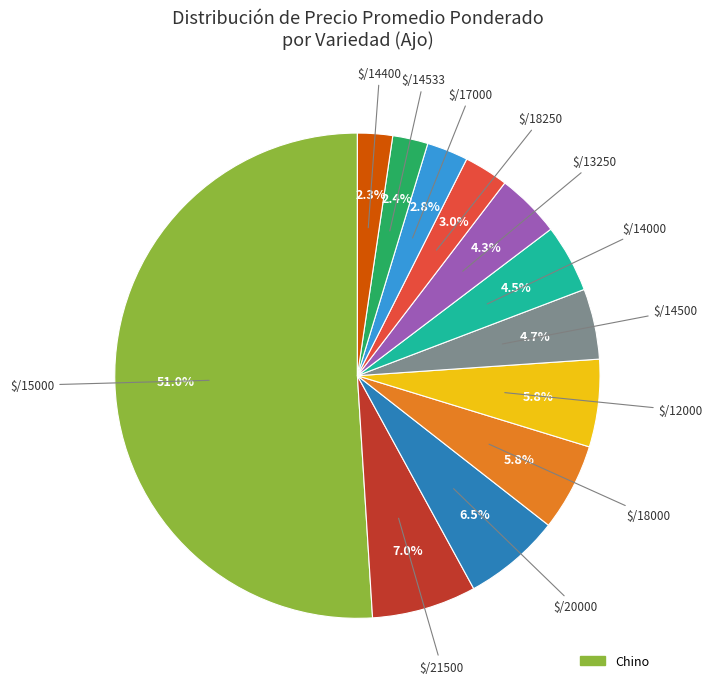

To the nearest percent, what is the difference between the largest and smallest slice percentages?

49%